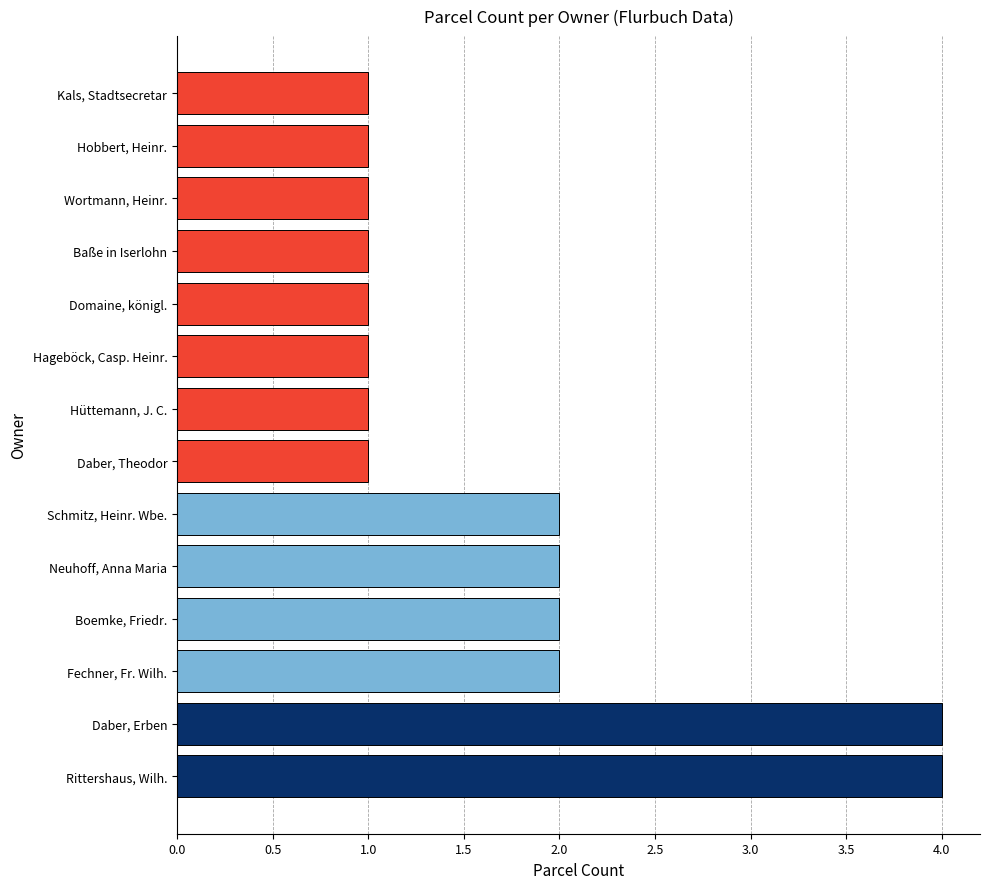

What is the sum of all values?

24